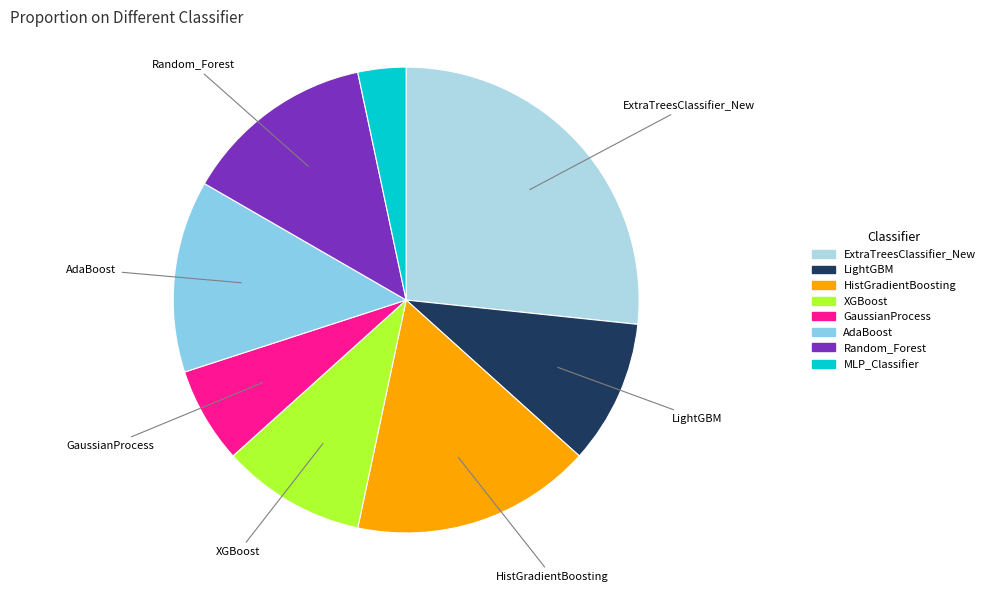

Count the number of slices in the pie.

8